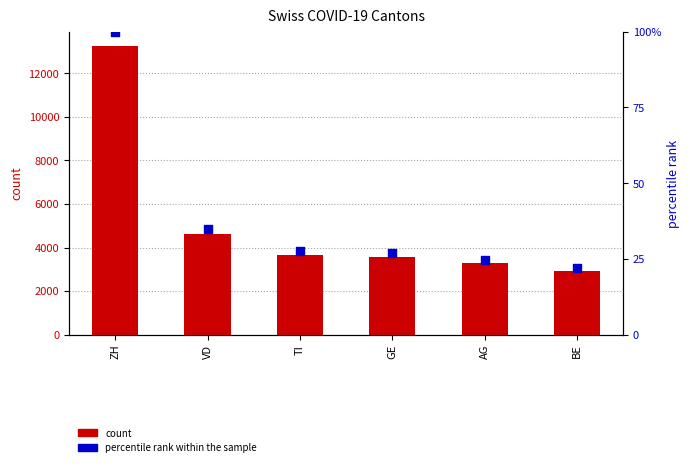

Which series has the largest total across all categories?

count